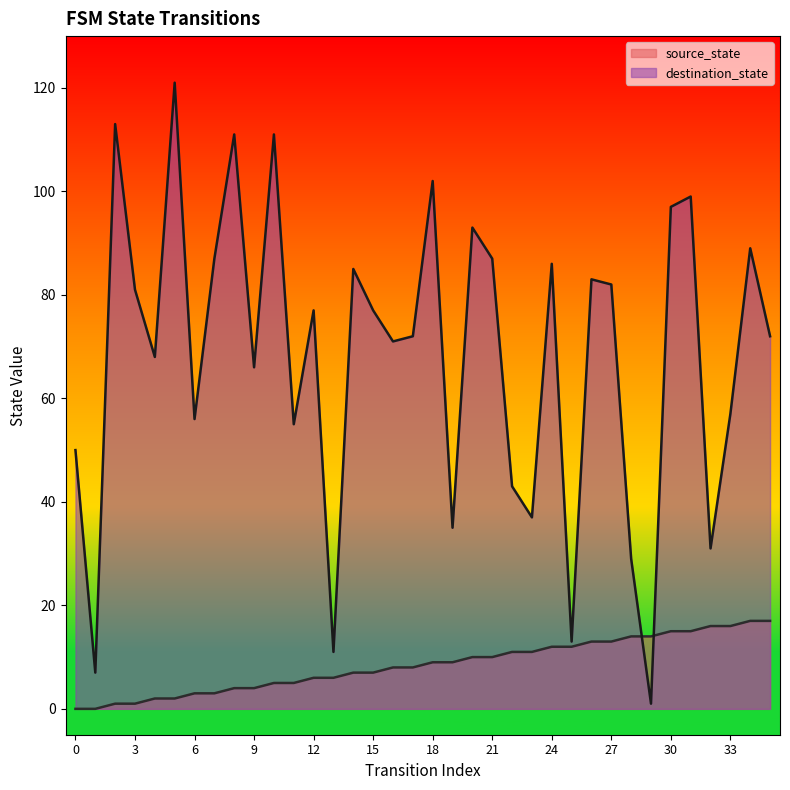

What is the value of the source_state point at the 22nd from the left?

10